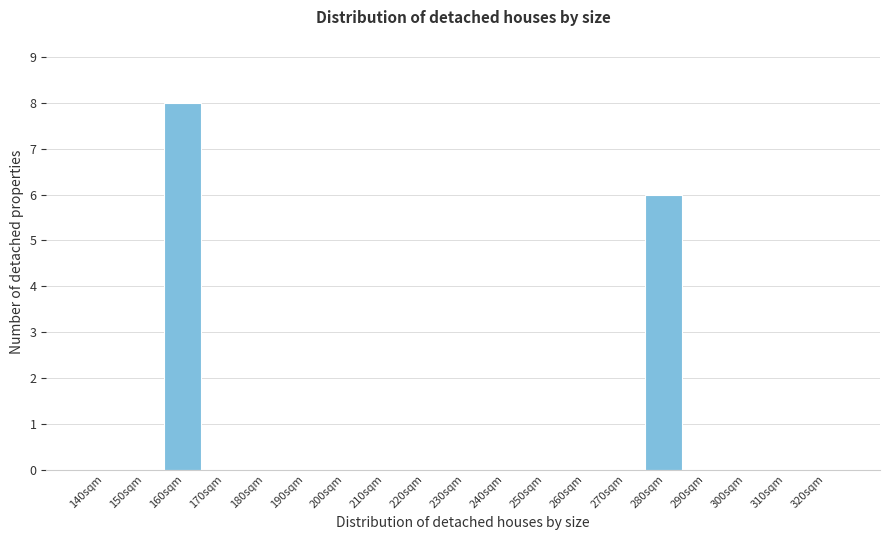

Reading right to left, list all the values displayed in this chart.

320sqm=0	310sqm=0	300sqm=0	290sqm=0	280sqm=6	270sqm=0	260sqm=0	250sqm=0	240sqm=0	230sqm=0	220sqm=0	210sqm=0	200sqm=0	190sqm=0	180sqm=0	170sqm=0	160sqm=8	150sqm=0	140sqm=0